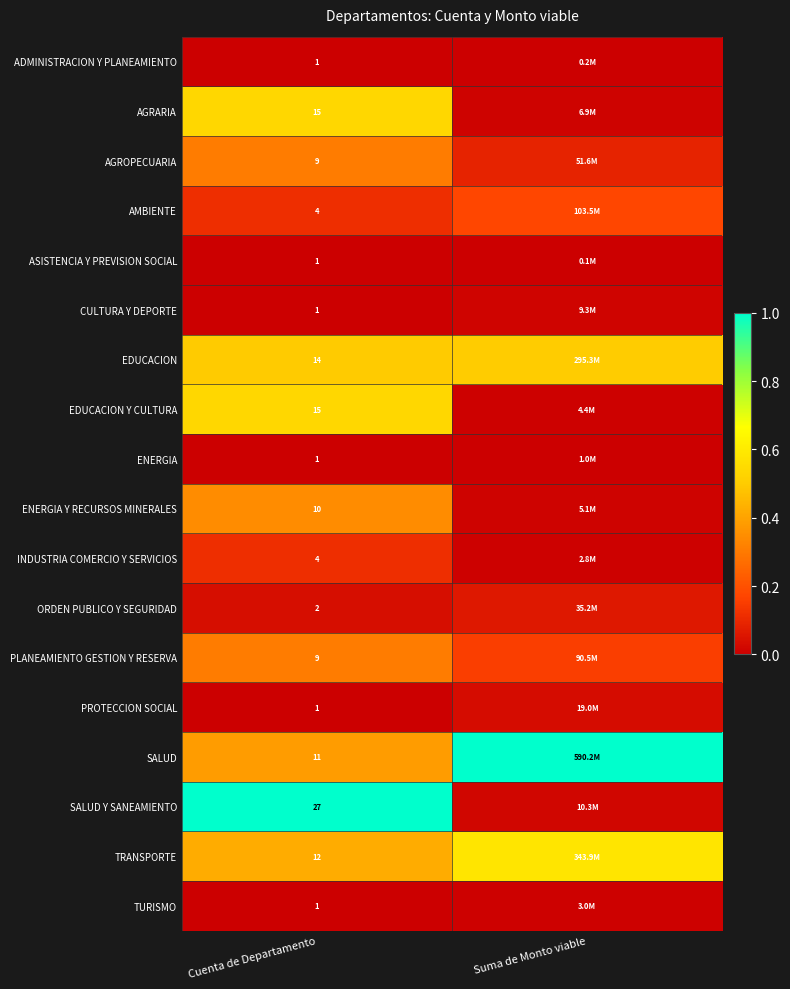

The PROTECCION SOCIAL series shows -0.0 at Cuenta de Departamento. True or false?

False